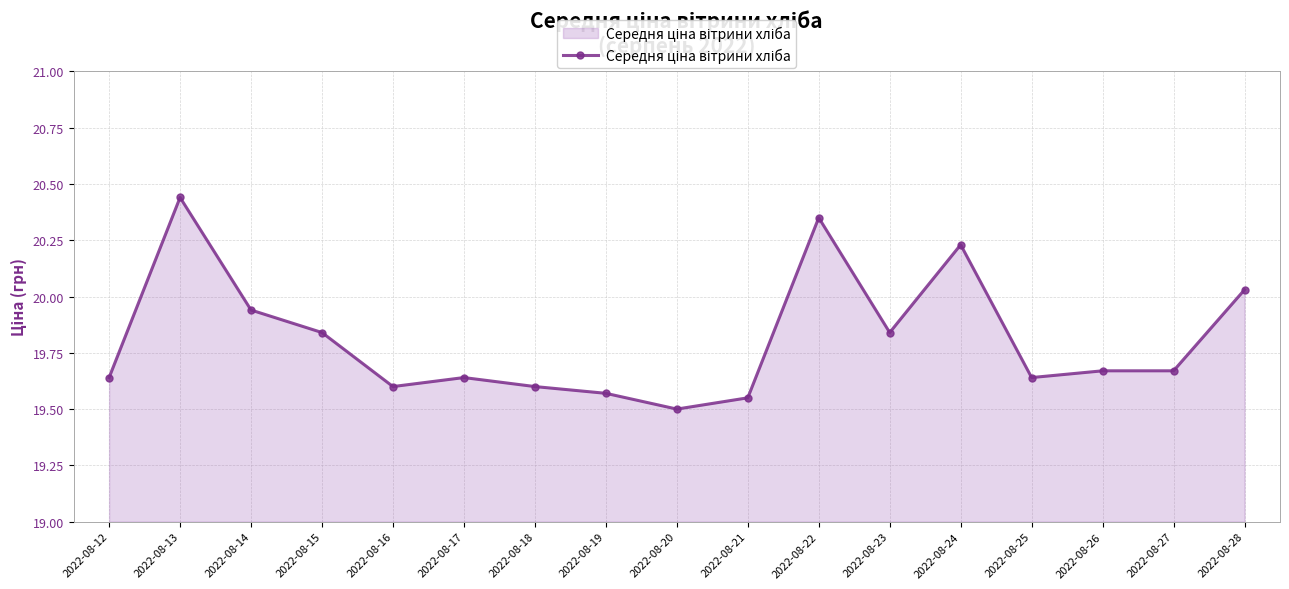

What is the sum of all values?

336.8